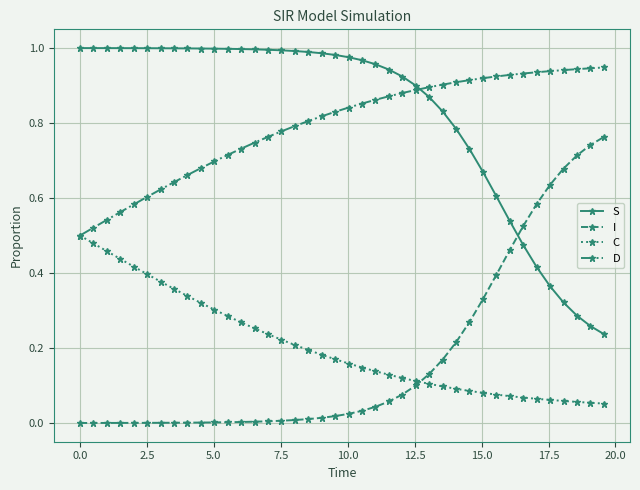

List the series in order of their peak value, lowest first.

C, I, D, S